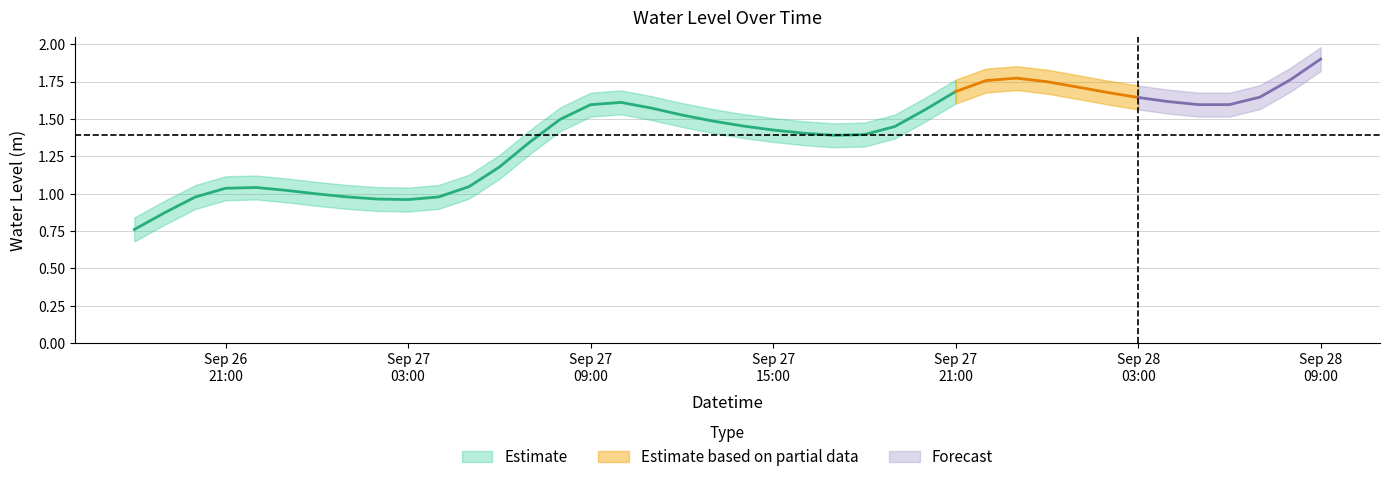

Where is the data nearest to the value 1?

6